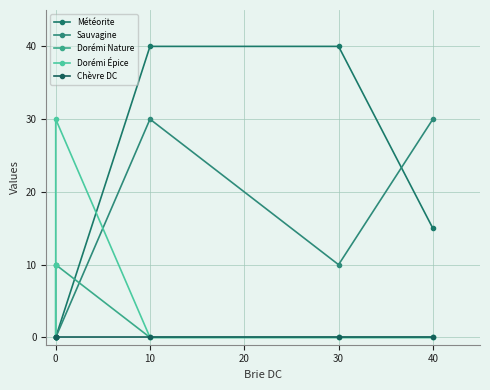

How many data points does each series have?

6